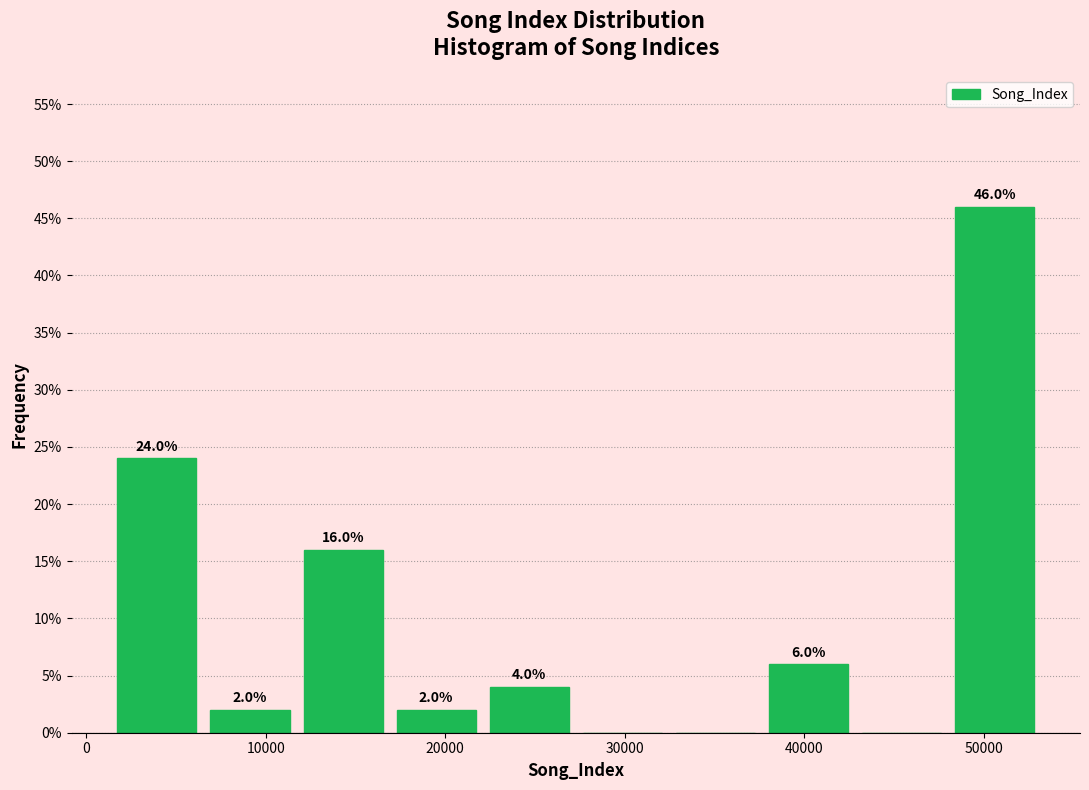

Over which range of the x-axis is the bar tallest?

48000 to 53000